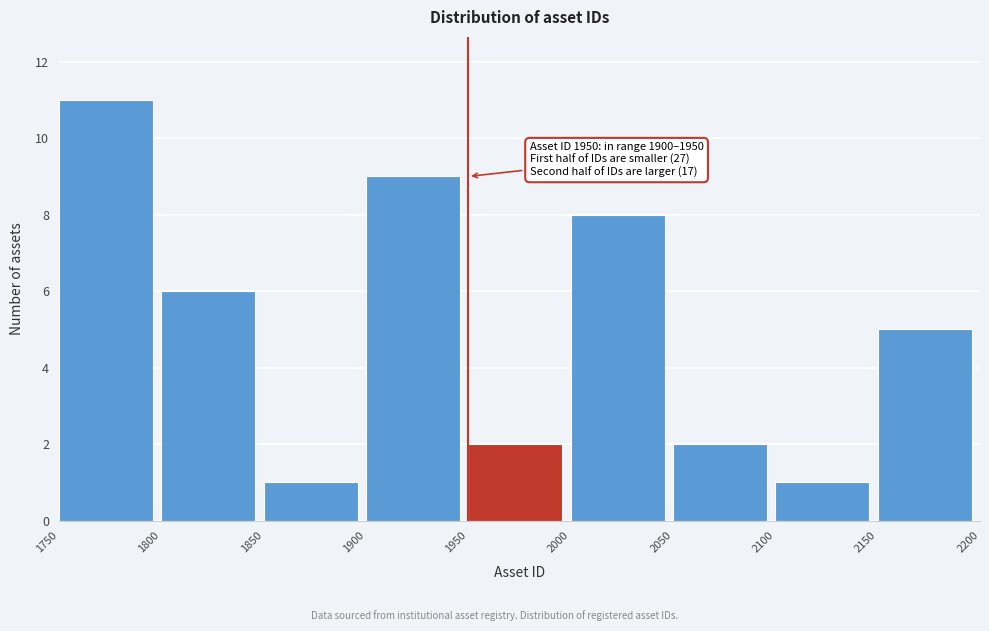

Over which range of the x-axis is the bar tallest?

1750 to 1800